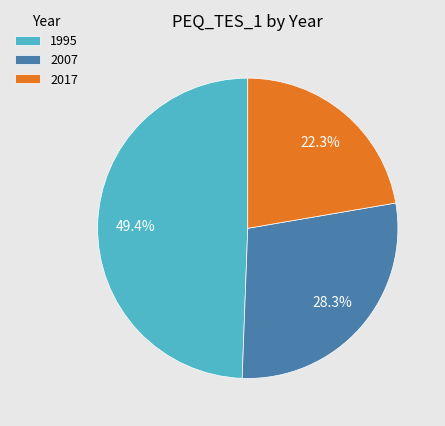

Rank the categories by value from lowest to highest.

2017, 2007, 1995